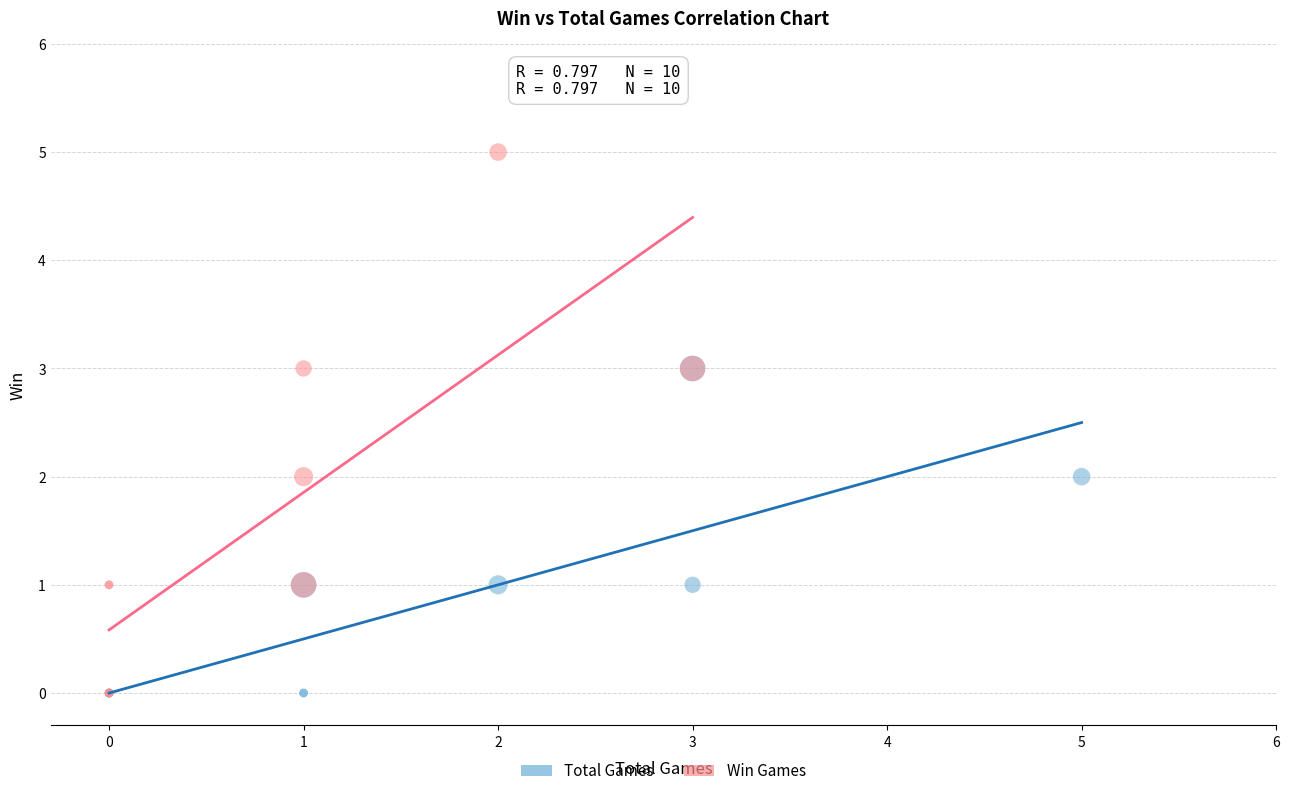

Which series contains the highest Y value?

Win Games